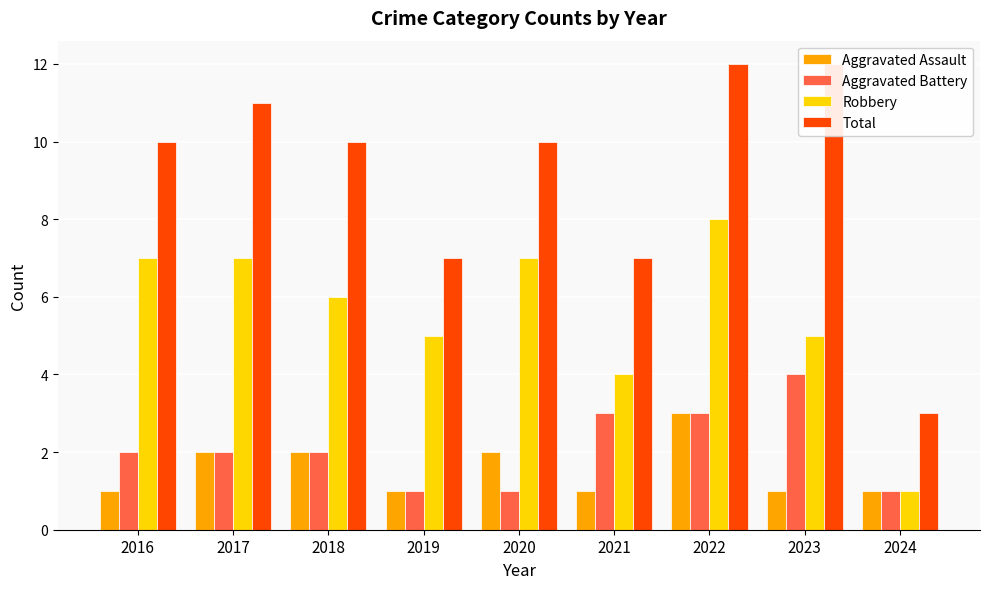

Does the chart contain stacked bars?

No